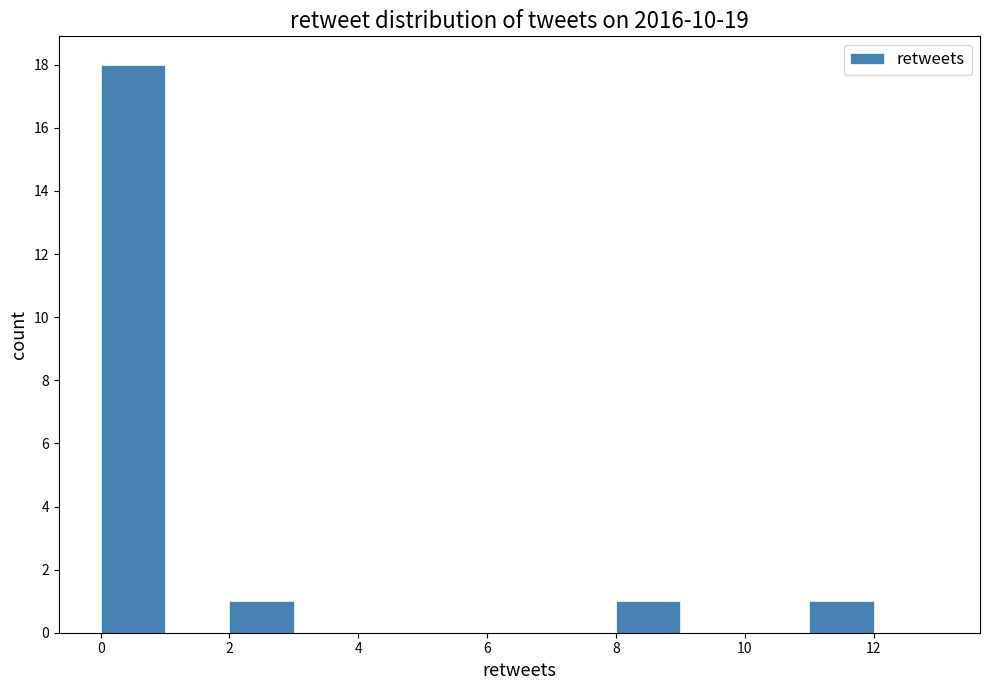

Over which range of the x-axis is the bar tallest?

0 to 1